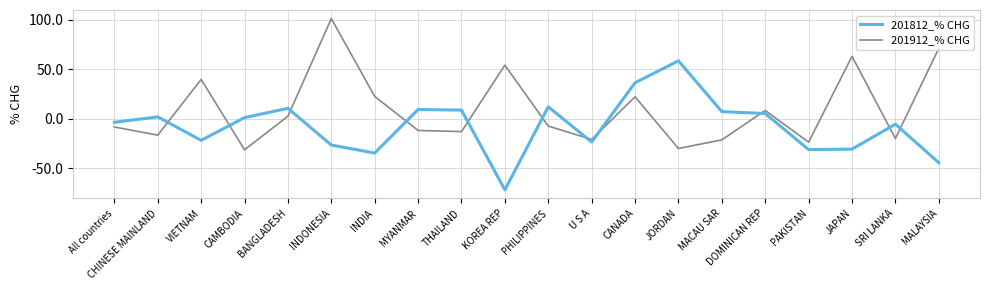

Which label corresponds to the smallest value in the chart?

KOREA REP